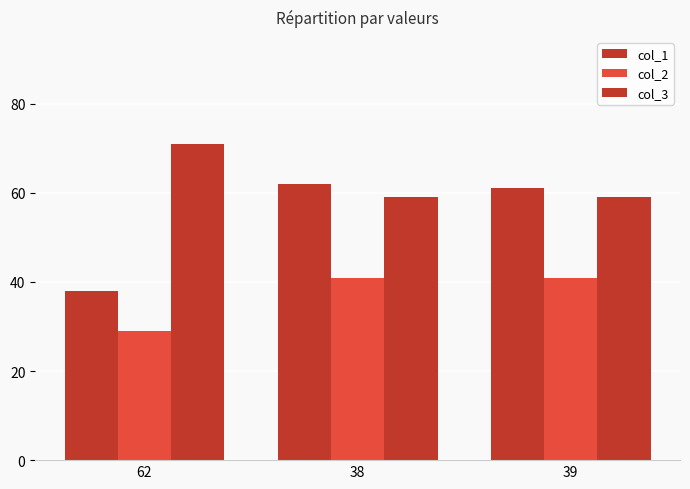

How many distinct data groups are displayed?

3